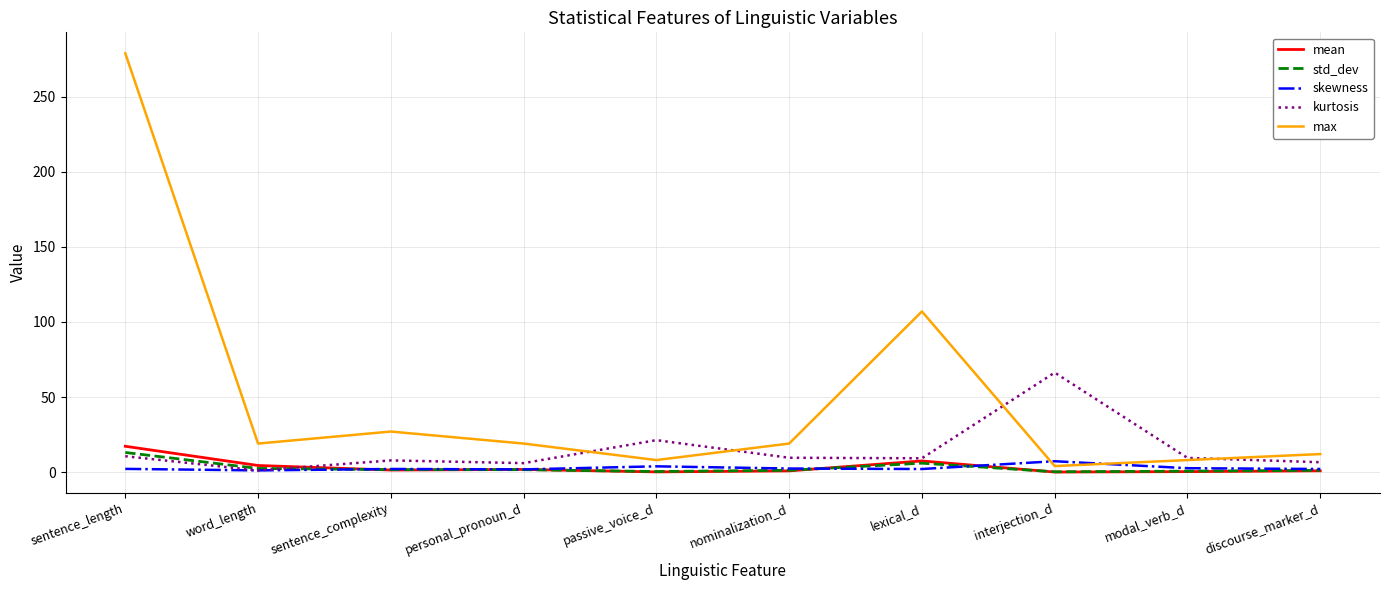

Which series has the largest total across all categories?

max